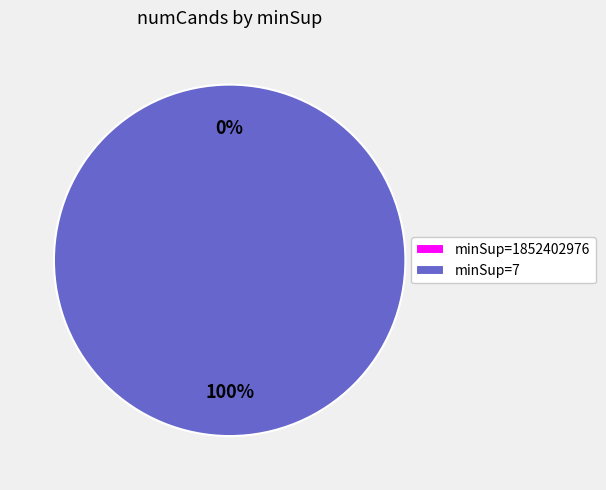

The 1852402976 slice represents 0% of the pie. True or false?

True